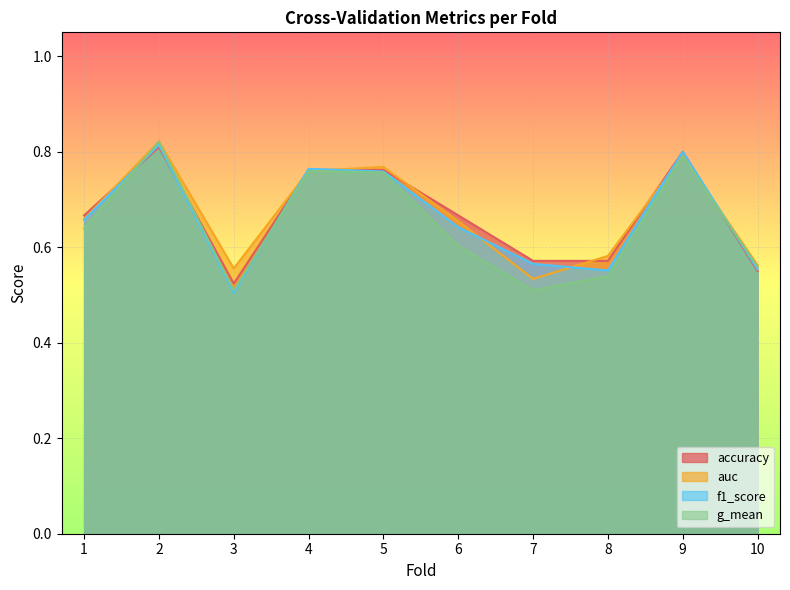

What is the average value of the g_mean series?

0.6